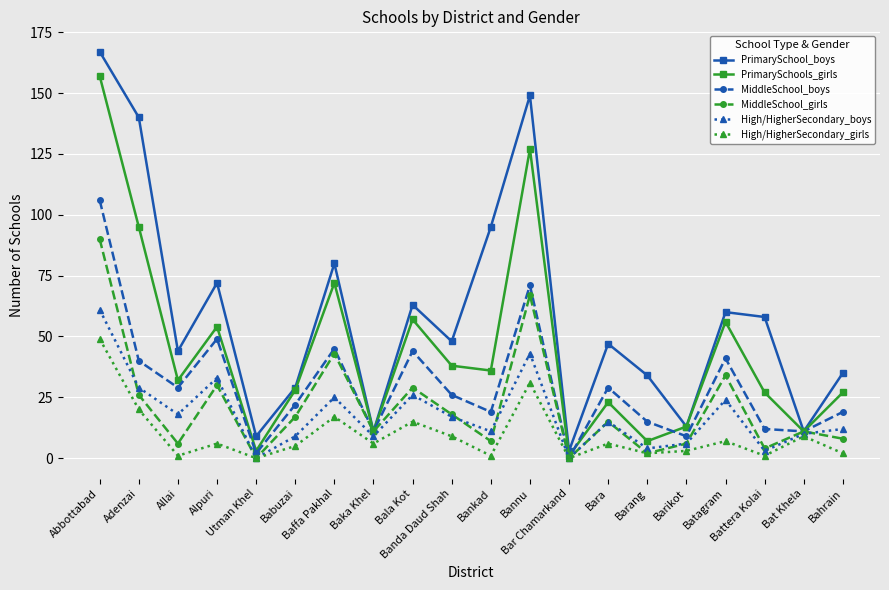

What is the value of the MiddleSchool_girls point at the 1st from the left?

90